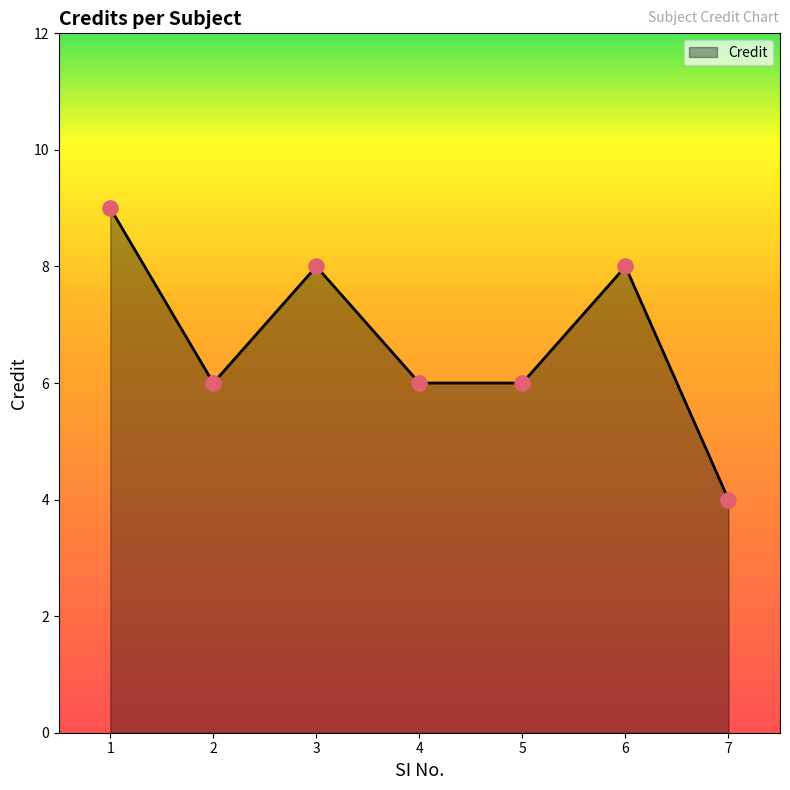

What is the ratio of the value at 5 to the value at 2?

1.0